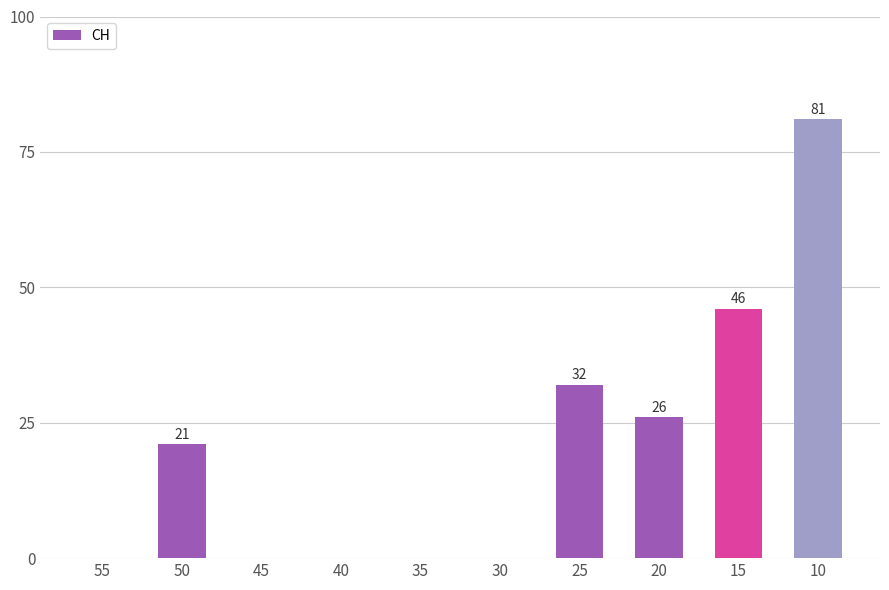

Which label corresponds to the largest value in the chart?

10